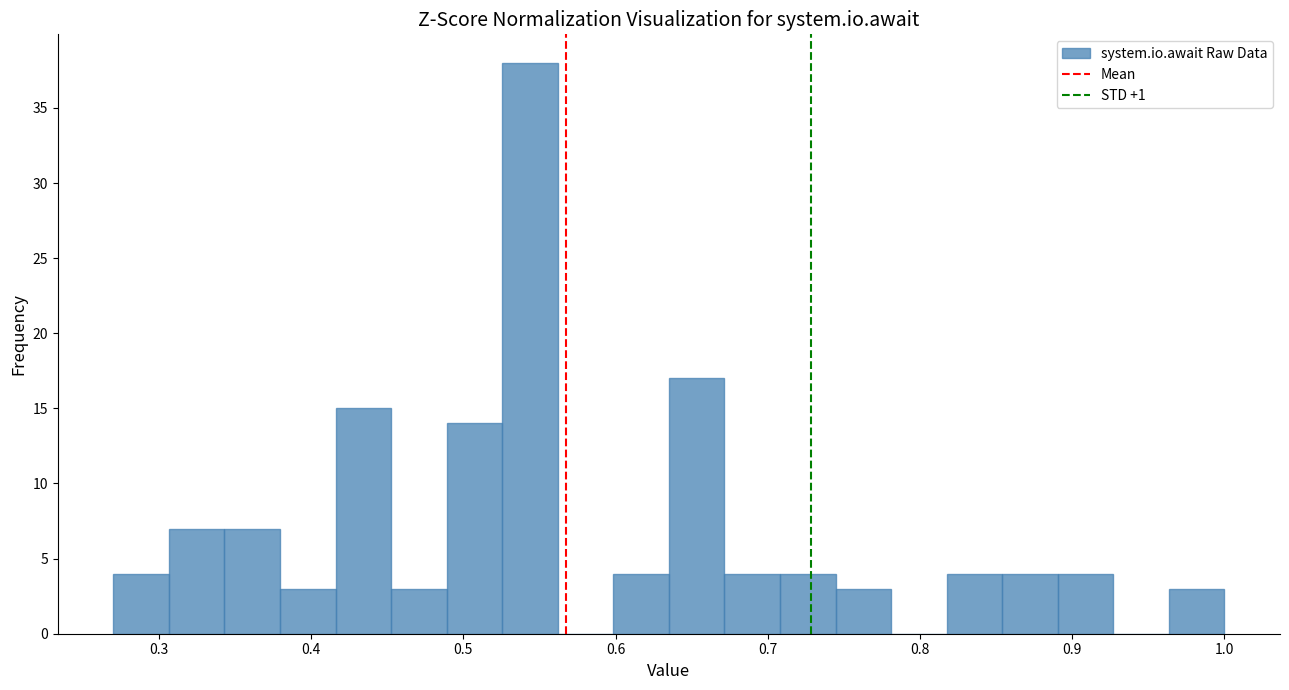

Around what value on the x-axis is the tallest bar? Give the approximate position of its centre, as read against the axis.

0.54